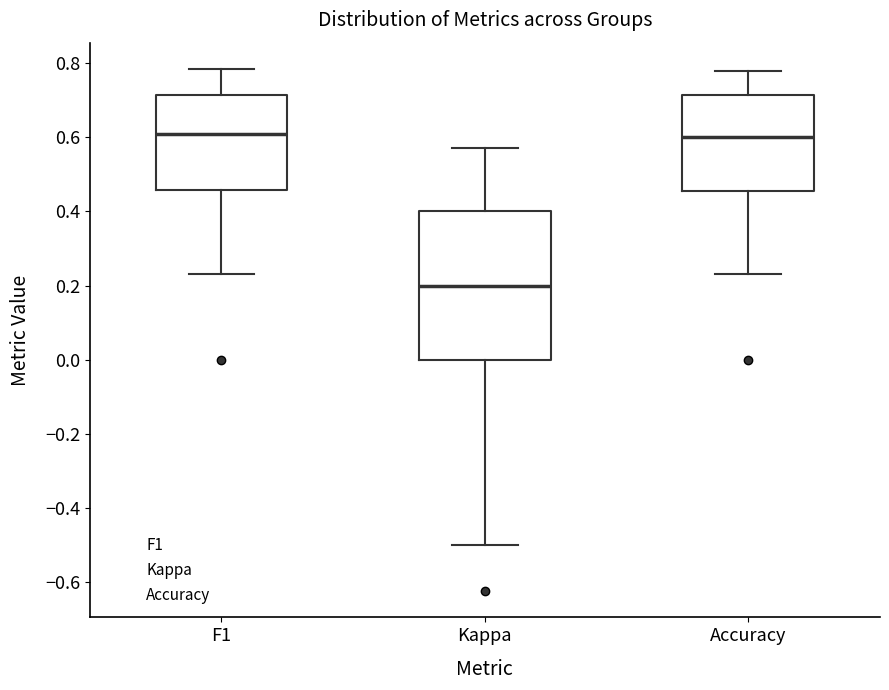

Which box is the tallest, from its lower edge to its upper edge?

Kappa